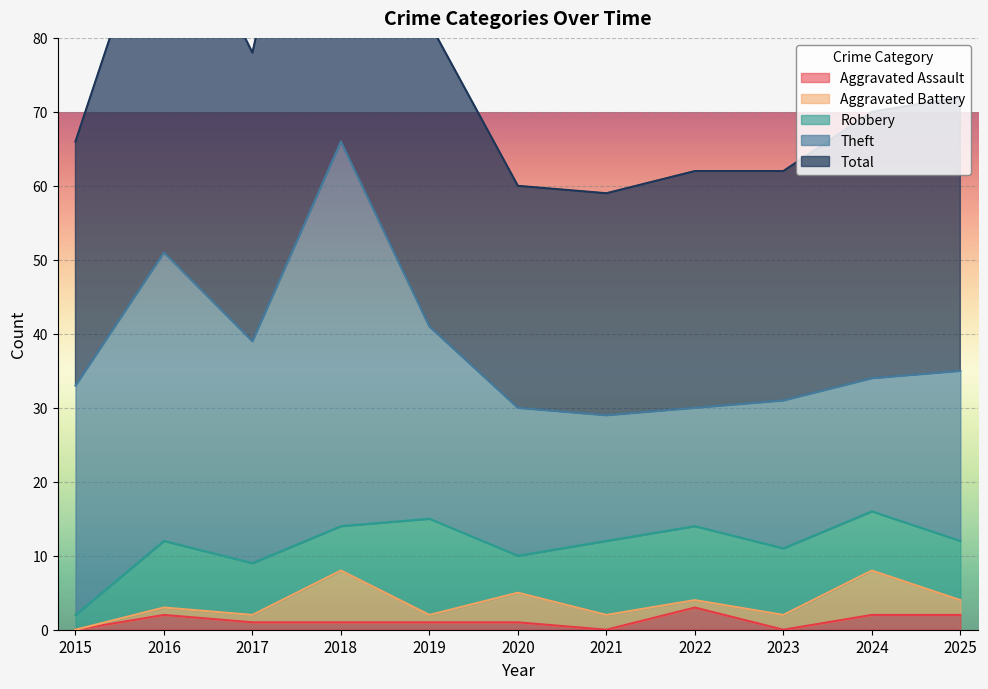

How many categories are shown in the chart?

11